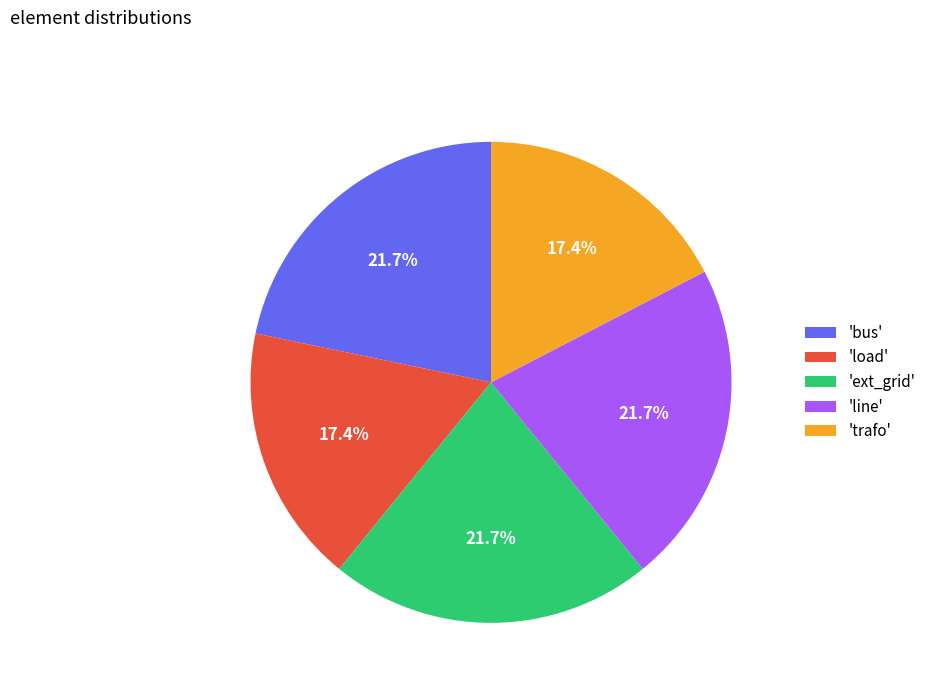

To the nearest percent, what is the difference between the largest and smallest slice percentages?

4%